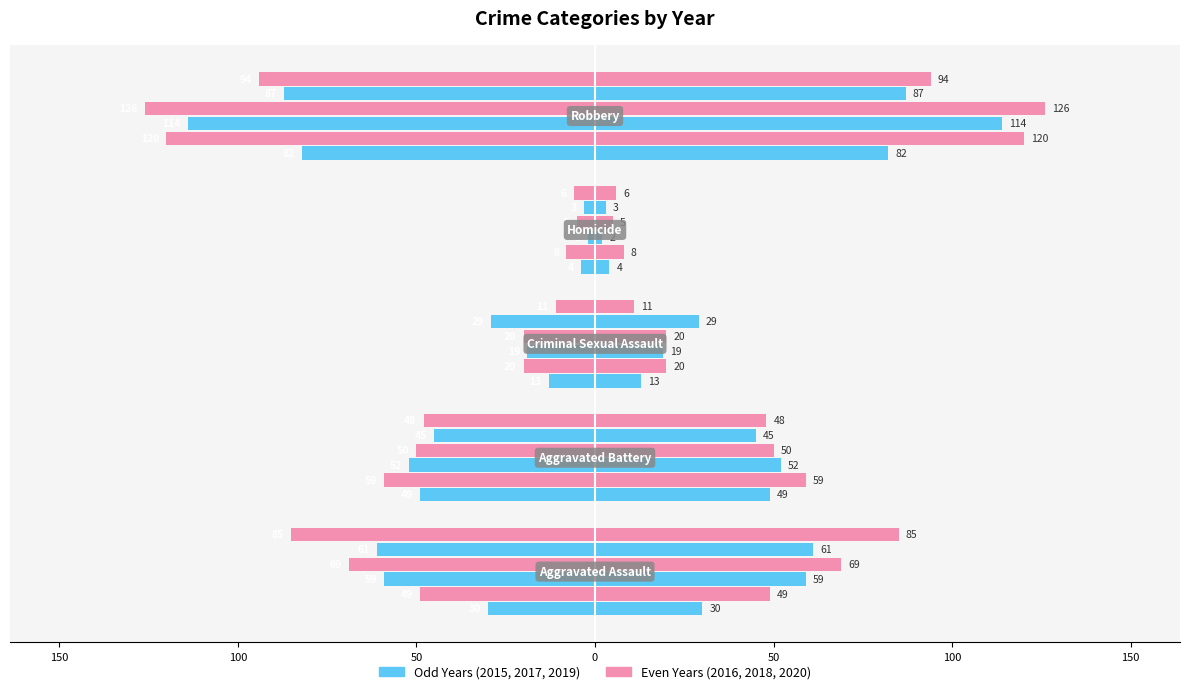

Are the bars horizontal?

Yes